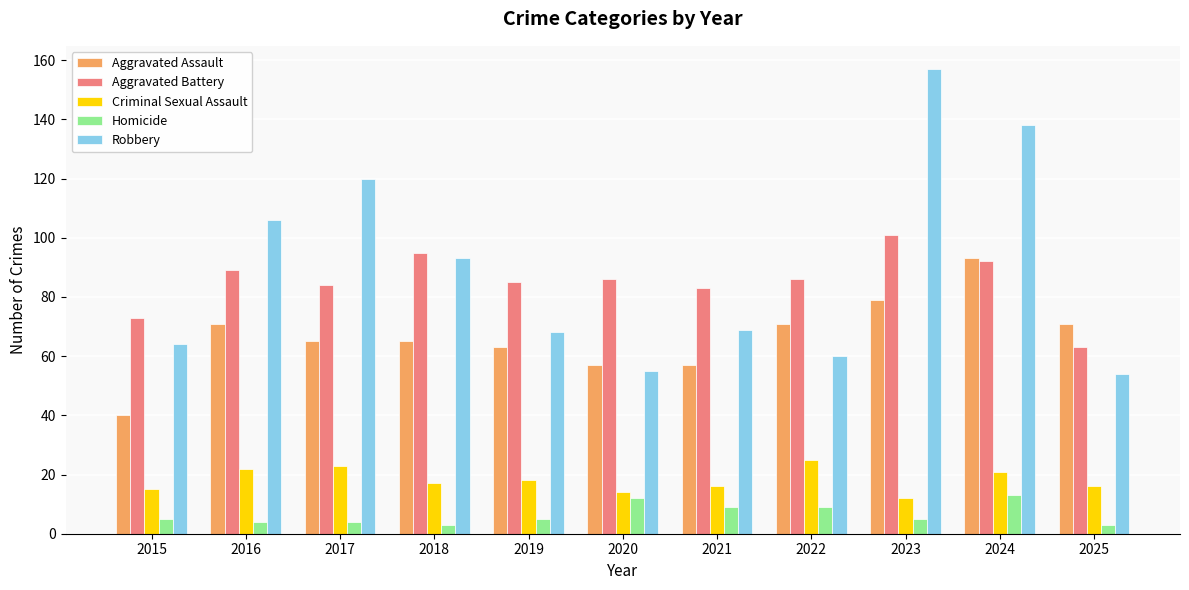

Which label corresponds to the largest value in the chart?

2023